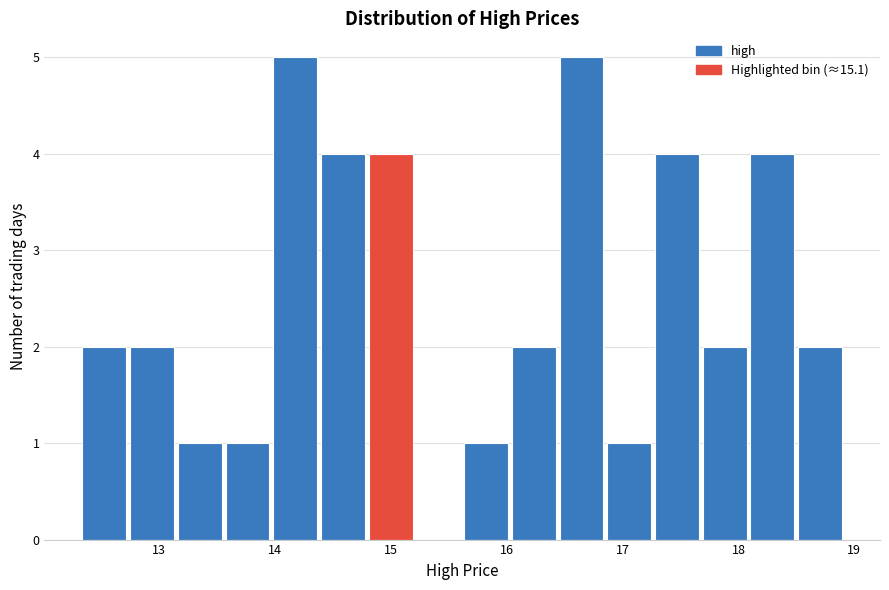

Reading left to right, list every bar in this chart as the range it spans on the x-axis followed by its height. Neither the bar edges nor the heights are printed on the chart, so give them approximately, as read against the axes.

12.3 to 12.7: 2
12.7 to 13.1: 2
13.1 to 13.6: 1
13.6 to 14.0: 1
14.0 to 14.4: 5
14.4 to 14.8: 4
14.8 to 15.2: 4
15.2 to 15.6: 0
15.6 to 16.0: 1
16.0 to 16.4: 2
16.4 to 16.9: 5
16.9 to 17.3: 1
17.3 to 17.7: 4
17.7 to 18.1: 2
18.1 to 18.5: 4
18.5 to 18.9: 2